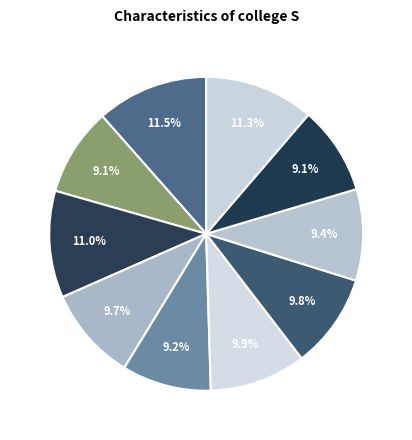

How many segments does this pie chart have?

10